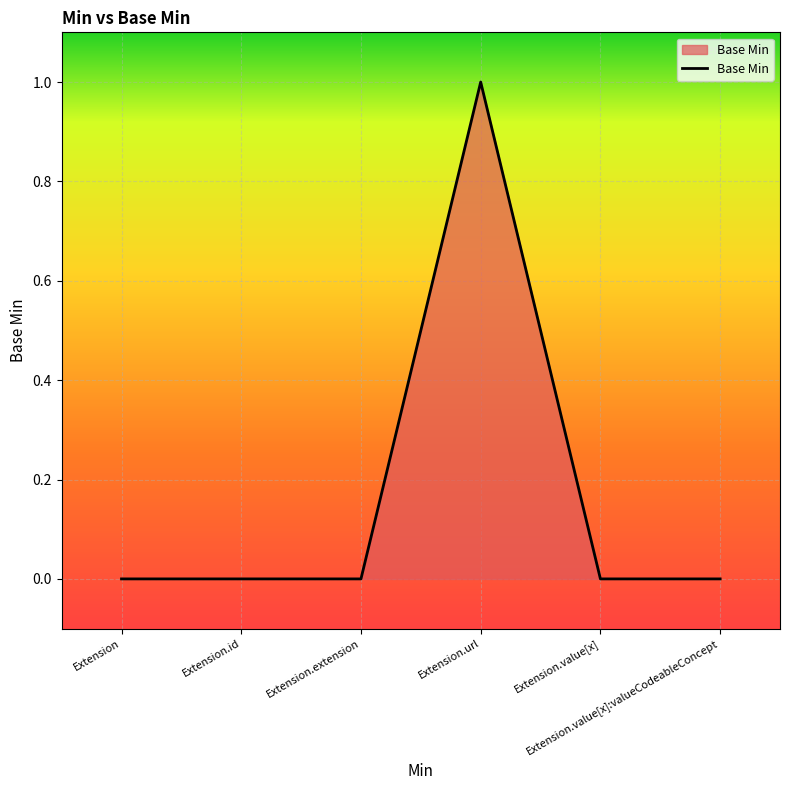

Which label corresponds to the largest value in the chart?

Extension.url